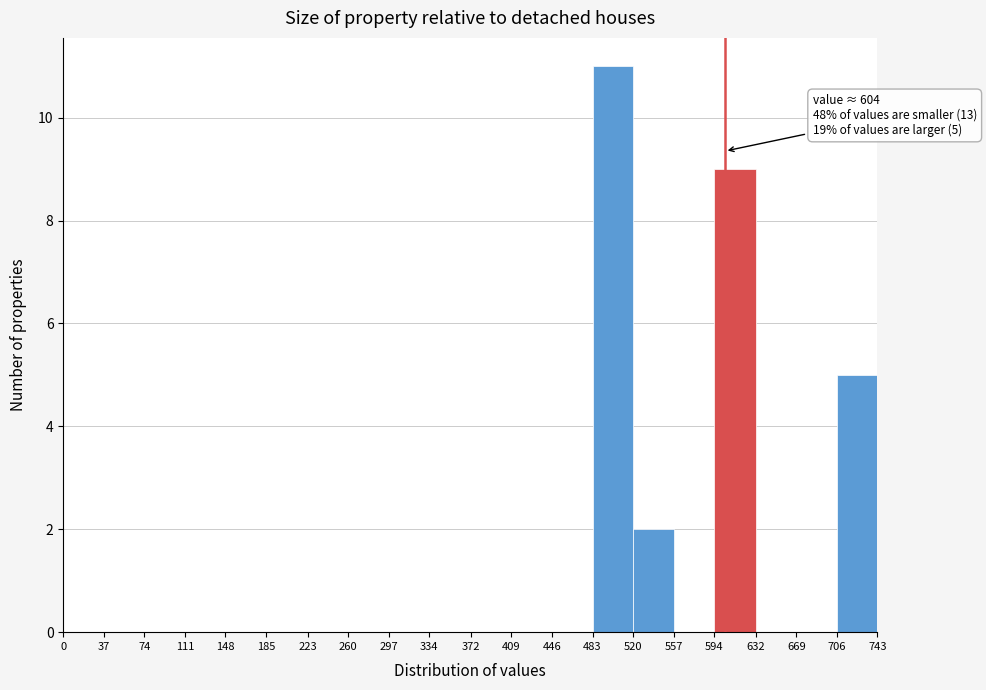

Over which range of the x-axis is the bar tallest?

483 to 520